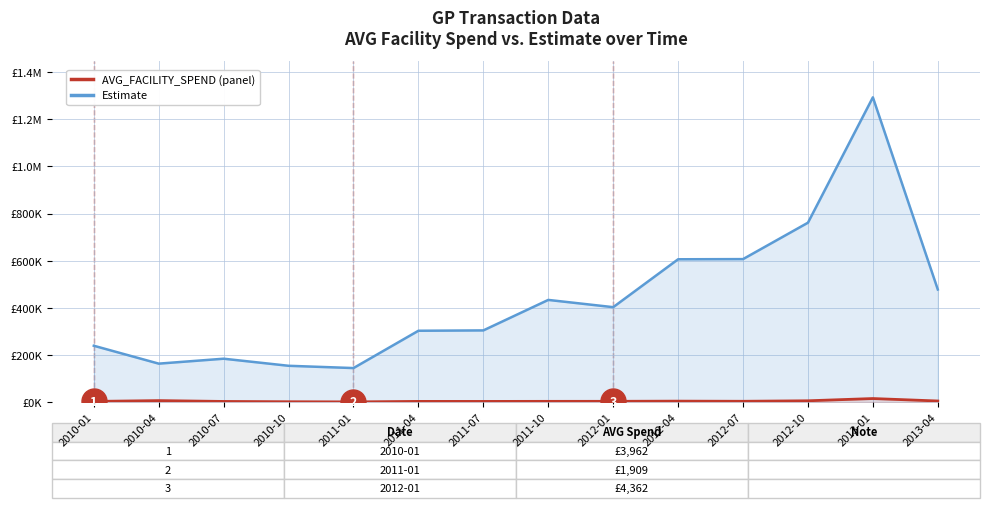

At which category does AVG_FACILITY_SPEND reach its first local valley?

2011-01